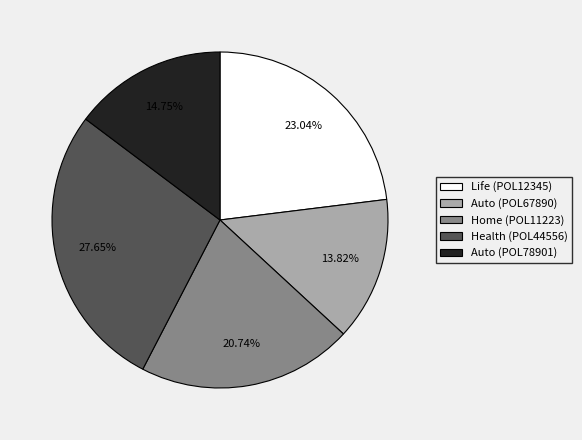

Between Life (POL12345) and Auto (POL67890), which is larger?

Life (POL12345)